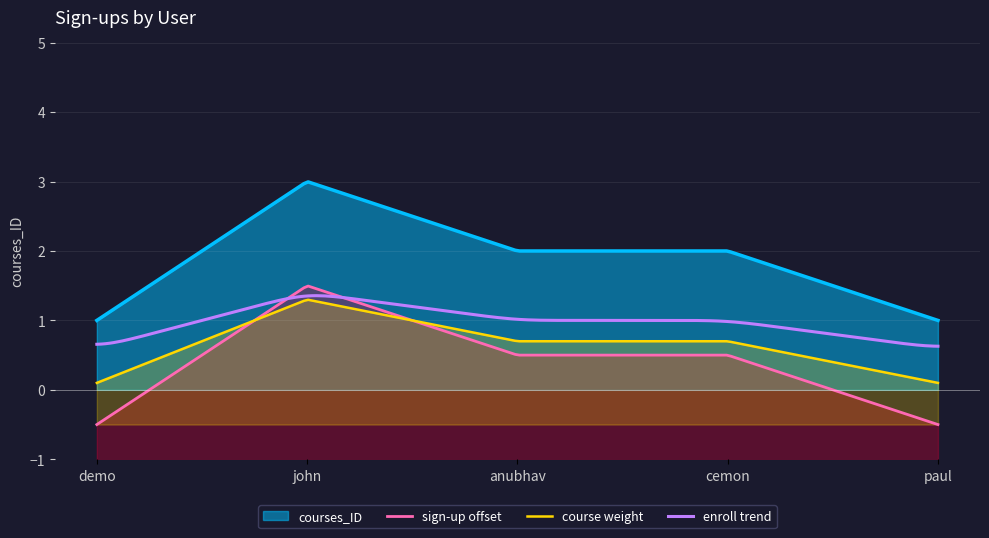

Reading left to right, extract all data points from this chart.

2019-10-10=1	2019-10-10=3	2019-10-10=2	2019-10-10=2	2019-10-10=1